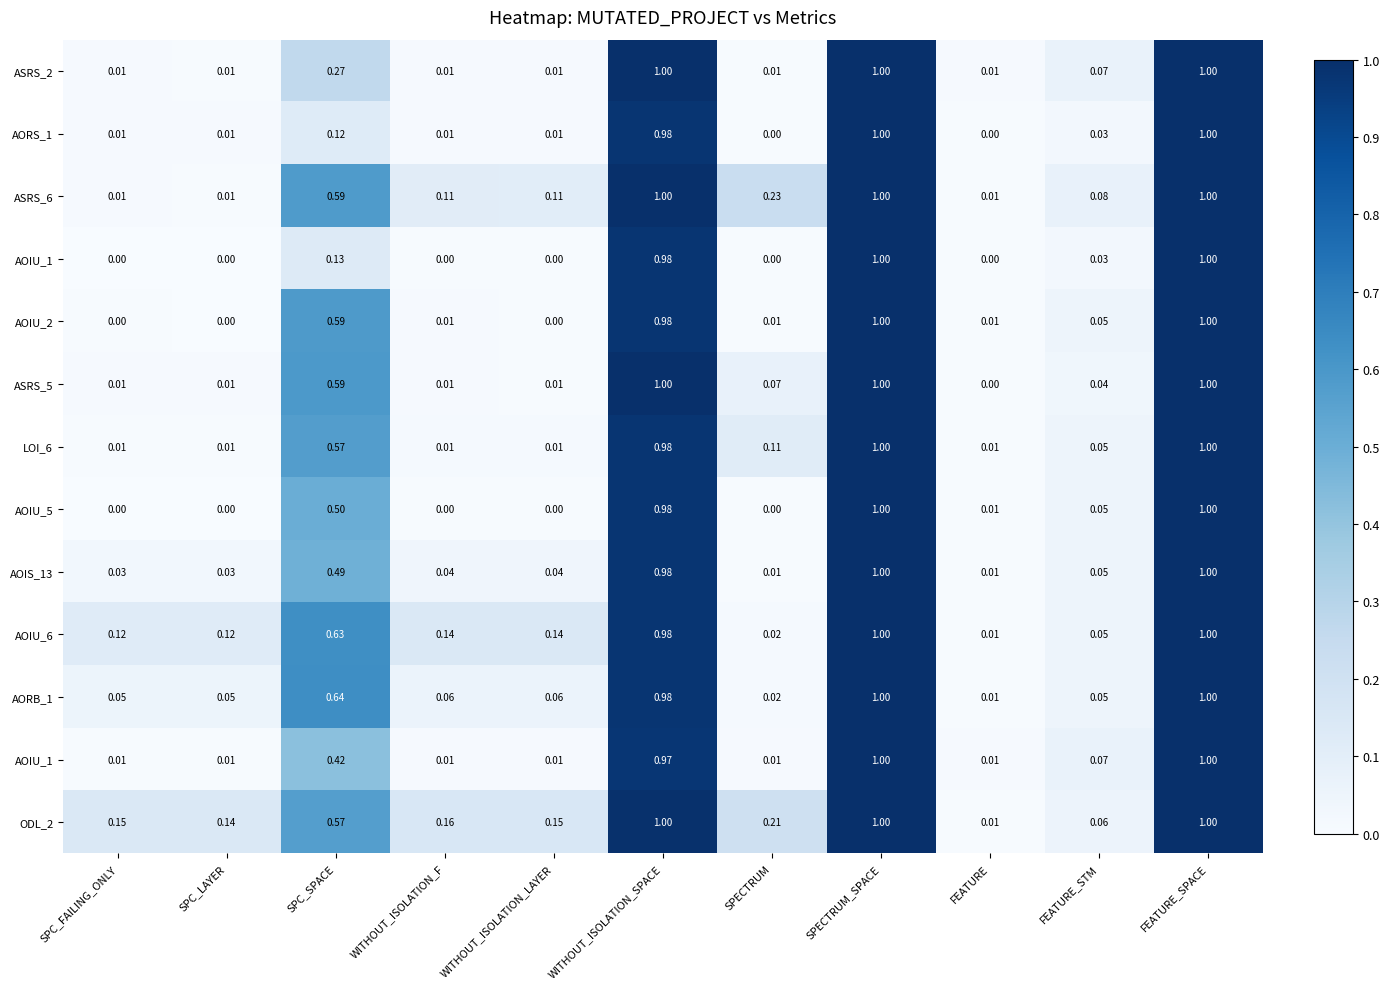

Between SPECTRUM and FEATURE_SPACE, which is larger?

FEATURE_SPACE